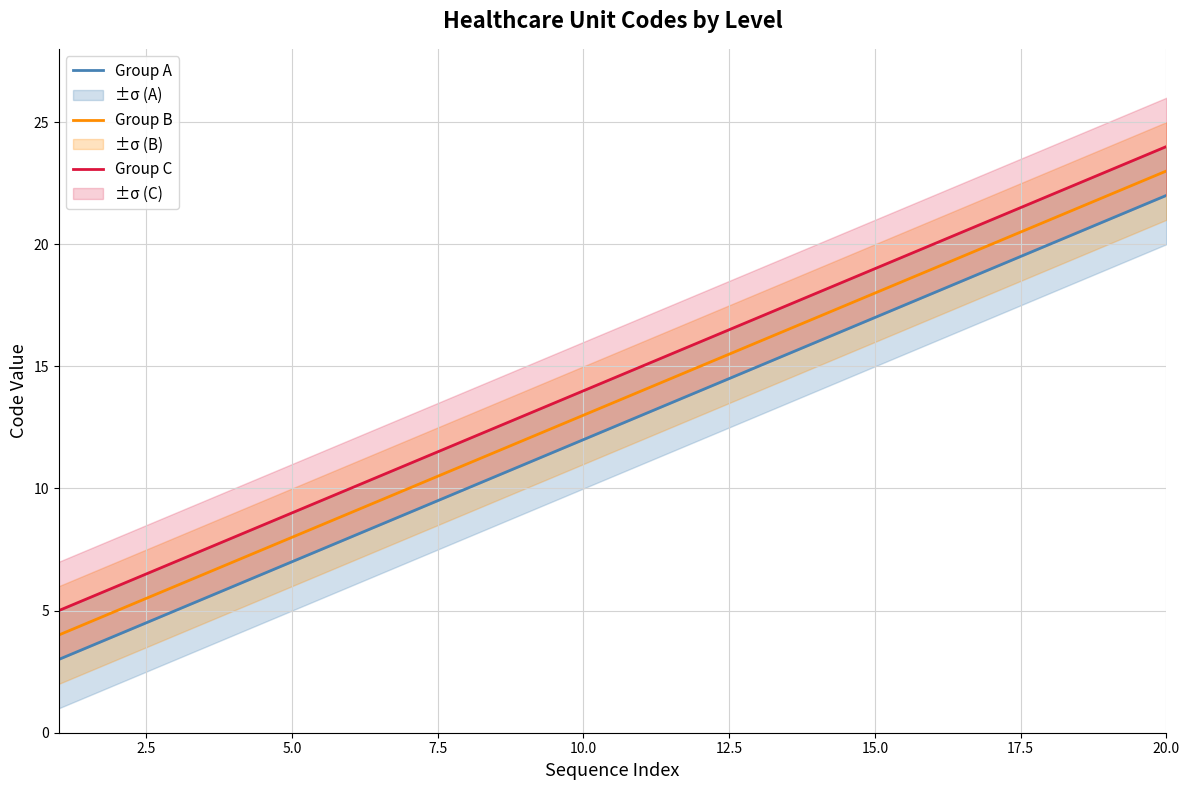

True or false: Group A and Group C cross at least once.

False